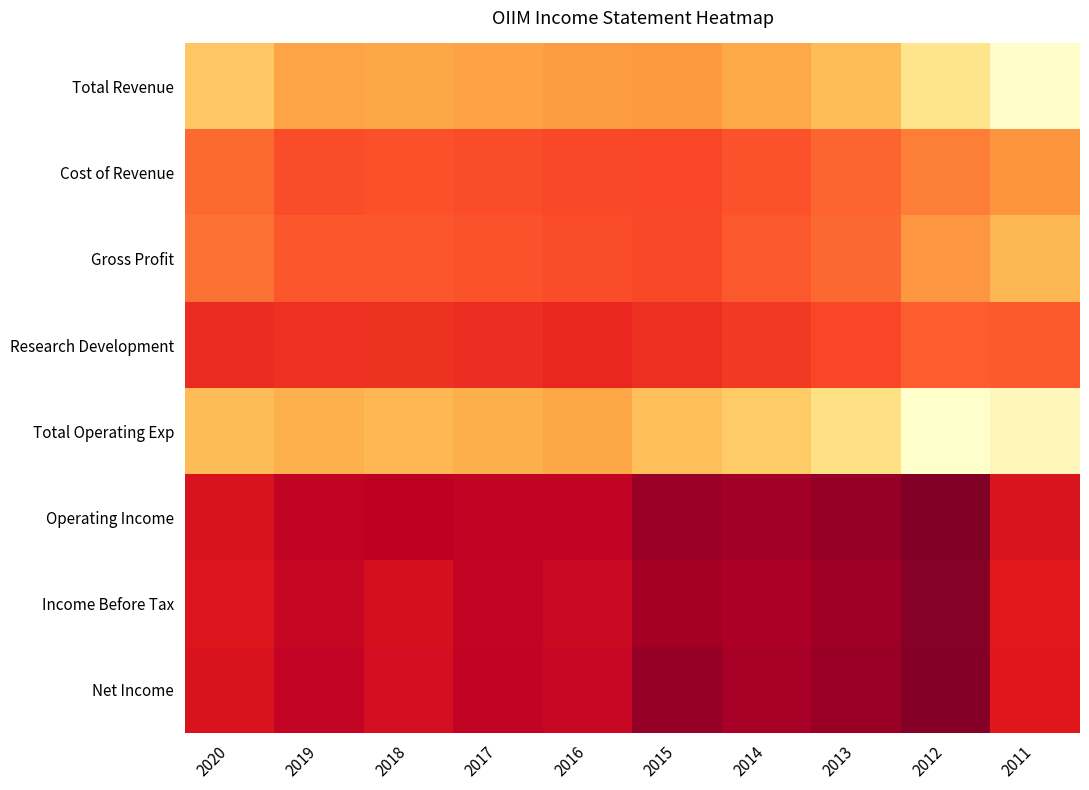

Reading right to left, transcribe all the data shown in this chart.

Total Revenue: 2011=124300	2012=97700	2013=73800	2014=63600	2015=54800	2016=56600	2017=60200	2018=62700	2019=60900	2020=78300
Cost of Revenue: 2011=53300	2012=44100	2013=36400	2014=30900	2015=27100	2016=27300	2017=29400	2018=30700	2019=29000	2020=38000
Gross Profit: 2011=71000	2012=53600	2013=37400	2014=32700	2015=27700	2016=29200	2017=30800	2018=32000	2019=32000	2020=40400
Research Development: 2011=33600	2012=34300	2013=27000	2014=21900	2015=18500	2016=15600	2017=18000	2018=19800	2019=19100	2020=17100
Total Operating Exp: 2011=117600	2012=125600	2013=94300	2014=80400	2015=74200	2016=62400	2017=66400	2018=70800	2019=67300	2020=72800
Operating Income: 2011=6700	2012=-28000	2013=-20500	2014=-16800	2015=-19400	2016=-5900	2017=-6200	2018=-8100	2019=-6400	2020=5500
Income Before Tax: 2011=10100	2012=-25600	2013=-18100	2014=-13900	2015=-16500	2016=-1900	2017=-5100	2018=3200	2019=-3900	2020=7100
Net Income: 2011=9000	2012=-25800	2013=-19100	2014=-15100	2015=-21100	2016=-3000	2017=-6100	2018=2100	2019=-5000	2020=6100